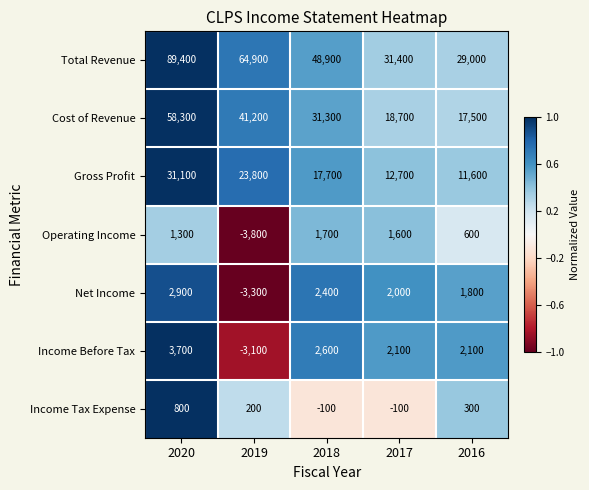

Which series has the largest total across all categories?

Total Revenue